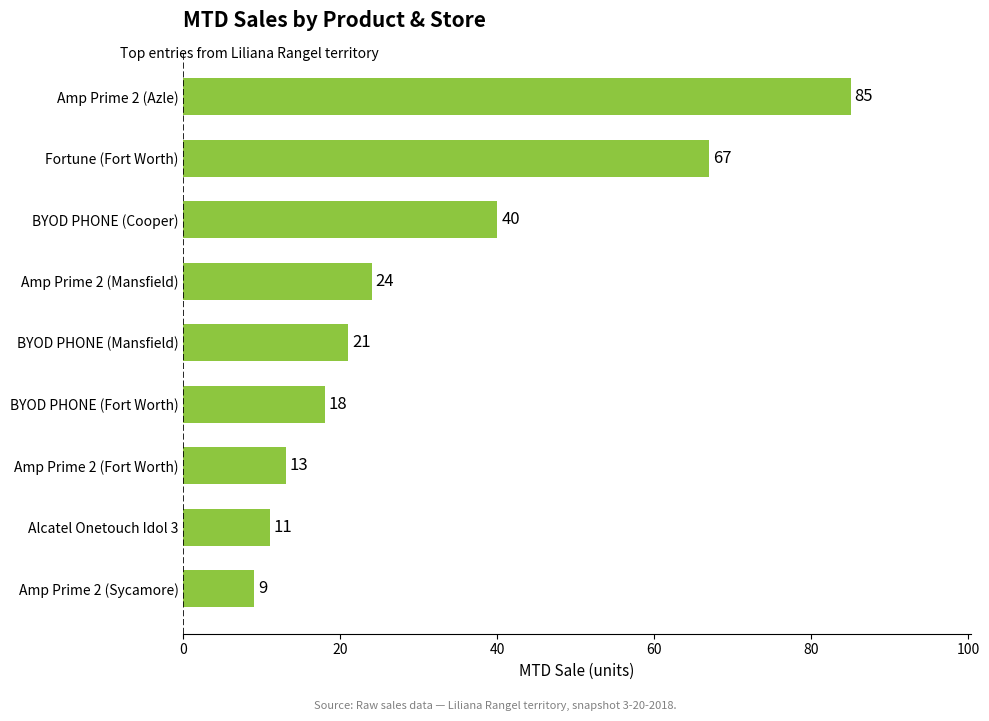

What is the difference between the maximum and minimum values?

76